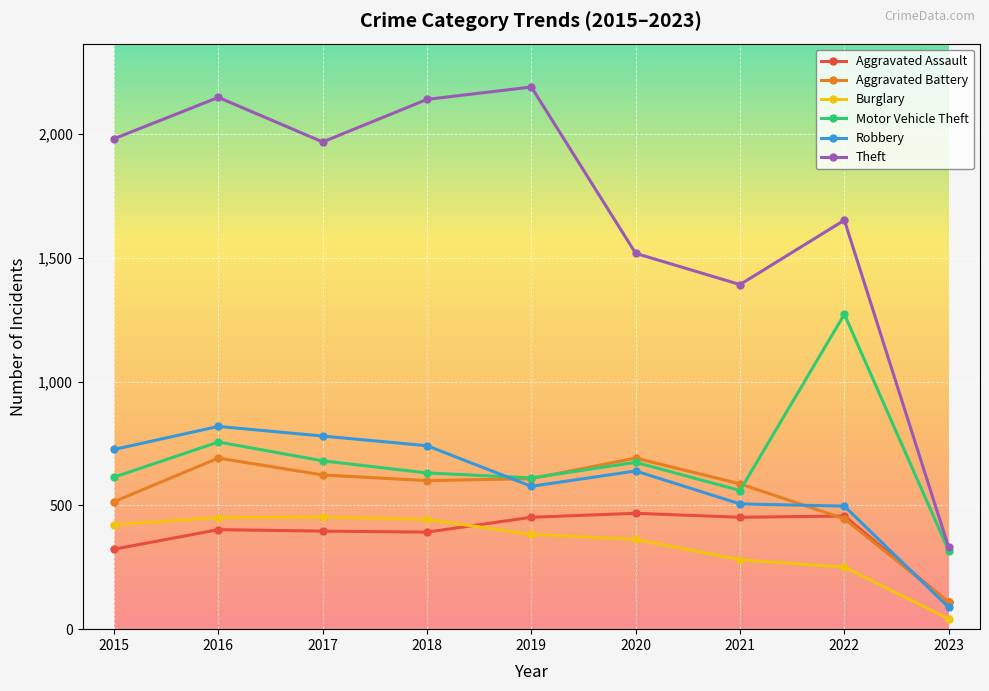

What is the value of the Aggravated Battery point at the 5th from the left?

608